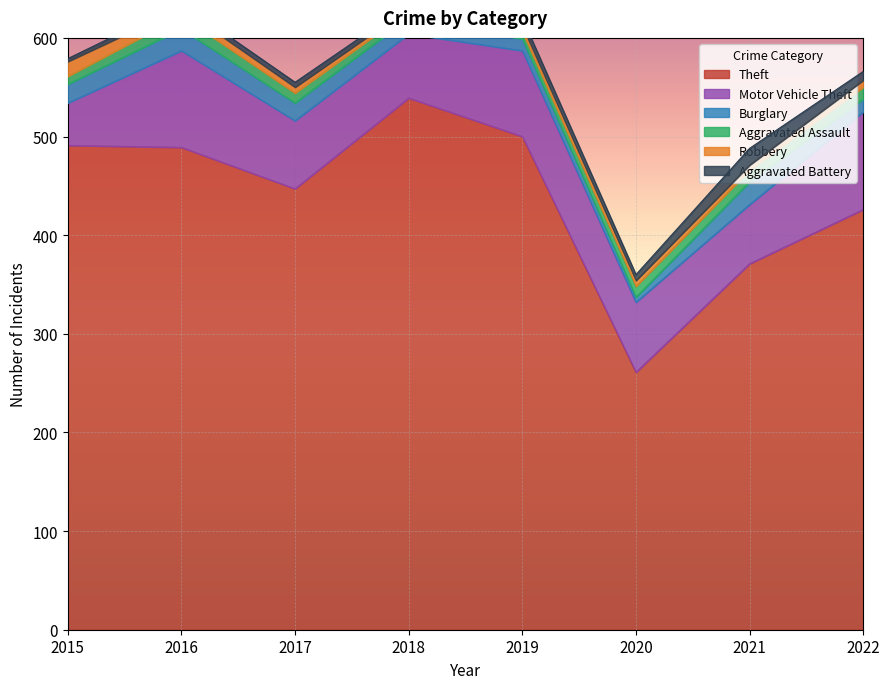

In Theft, how many points are higher than both neighbors (excluding endpoints)?

1